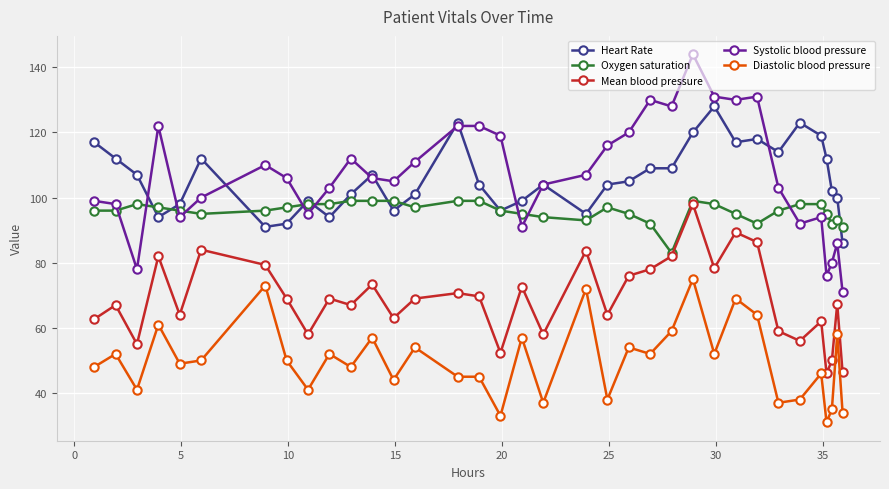

True or false: Diastolic blood pressure and Mean blood pressure intersect in this chart.

False